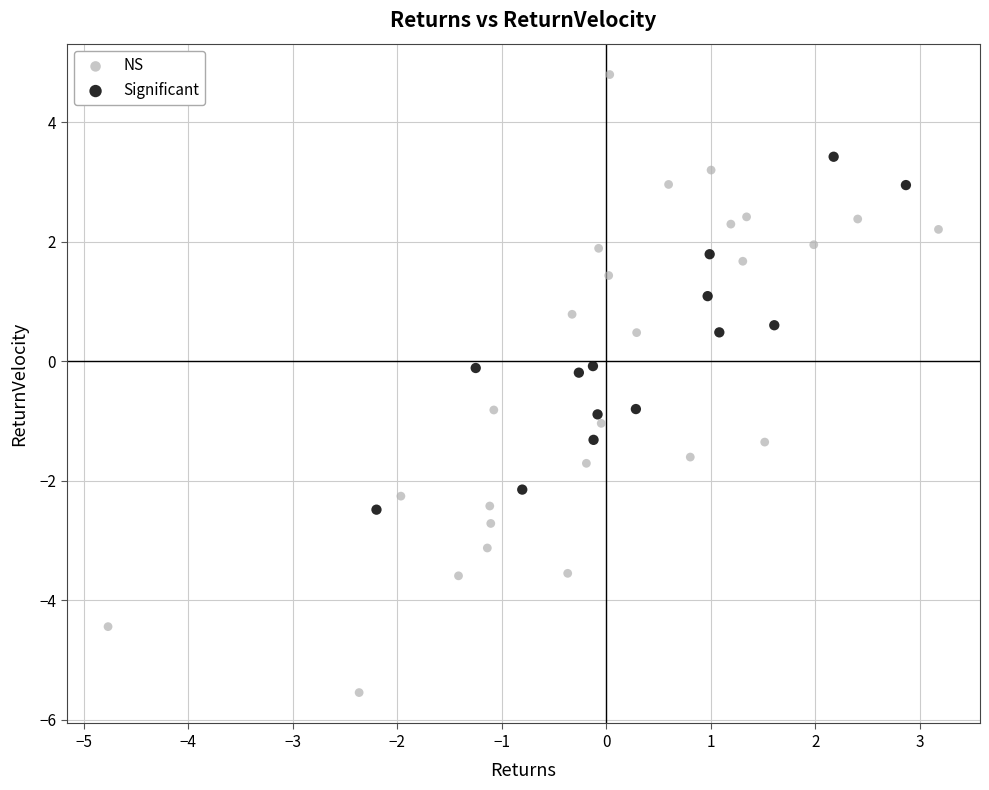

Which series contains the highest Y value?

NS